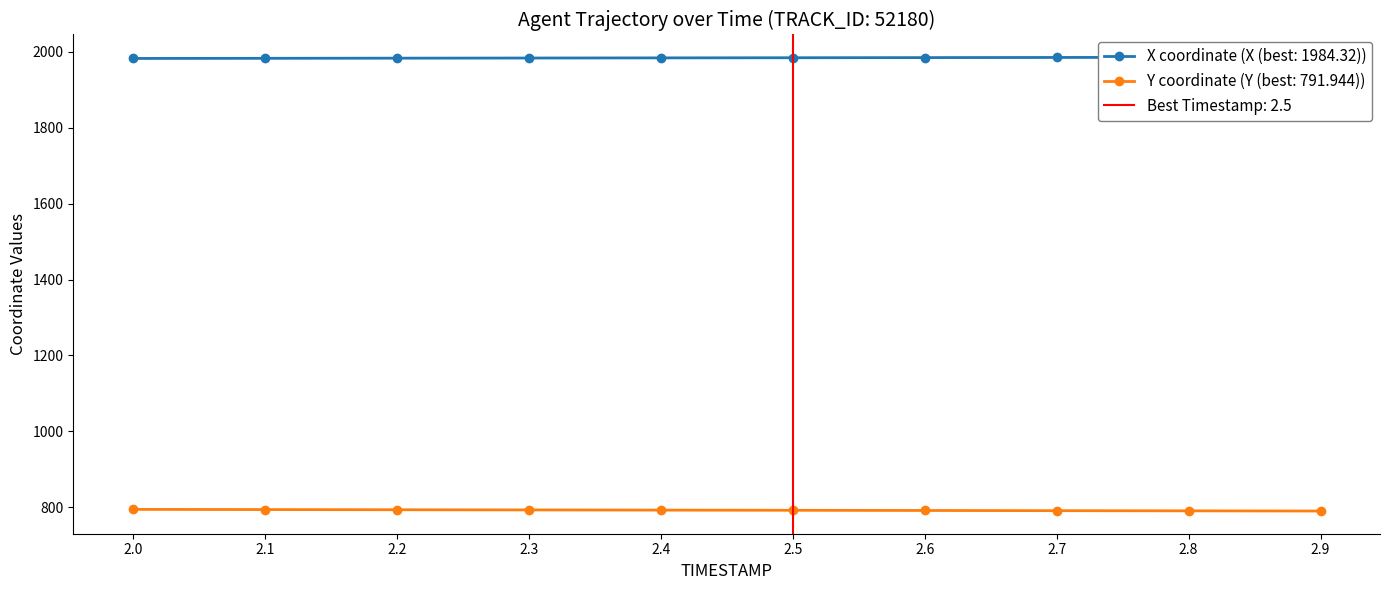

Which label corresponds to the largest value in the chart?

2.9